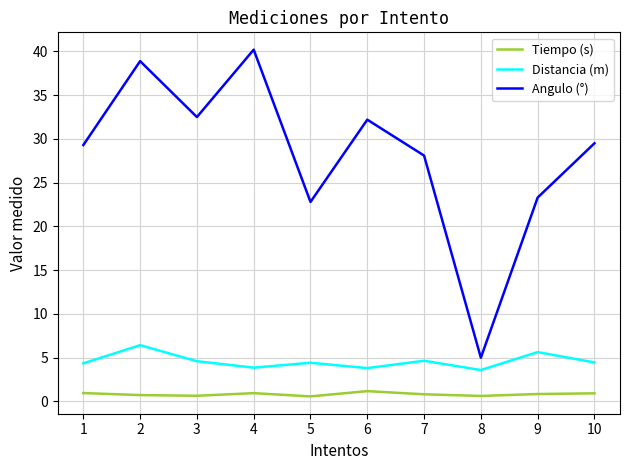

What are all the series names shown in the legend?

Tiempo (s), Distancia (m), Angulo (°)